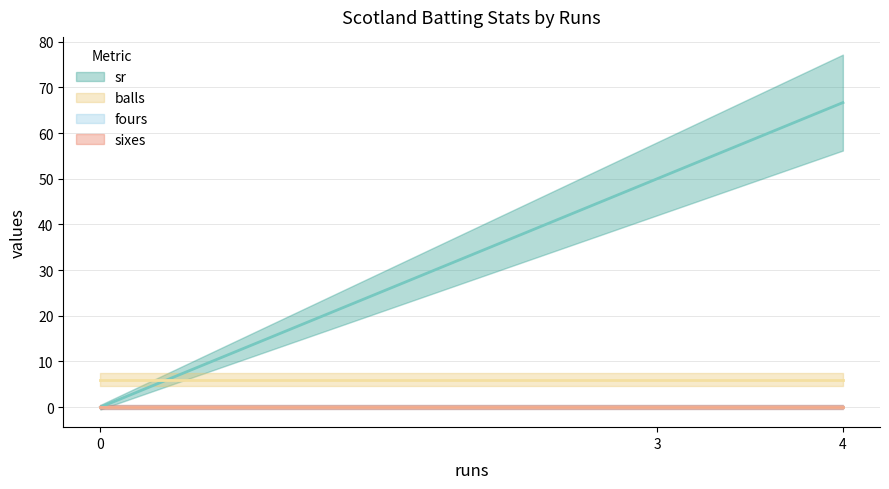

How many categories are shown in the chart?

3